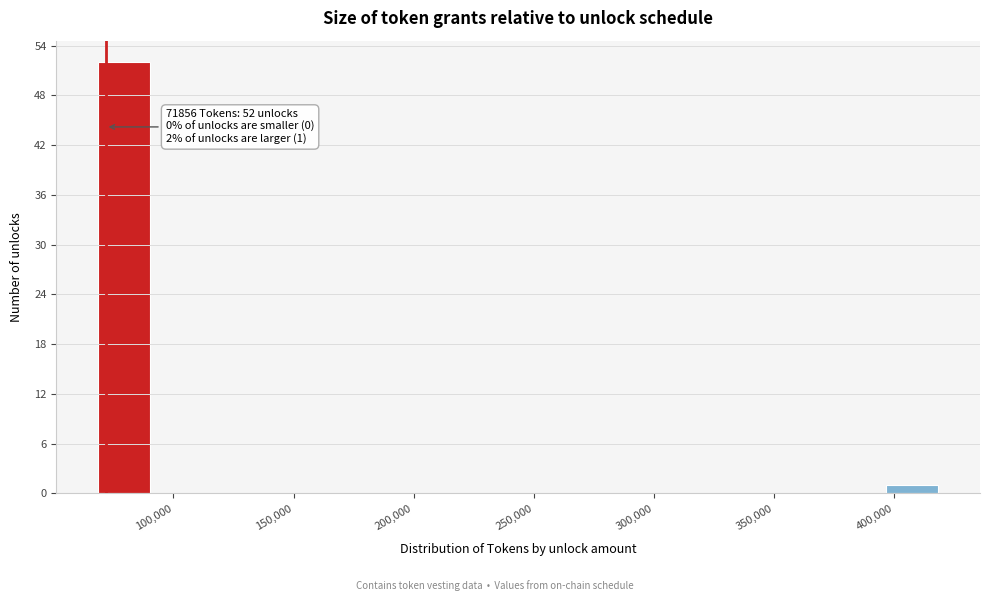

Which range on the x-axis has the tallest bar?

65000 to 90000